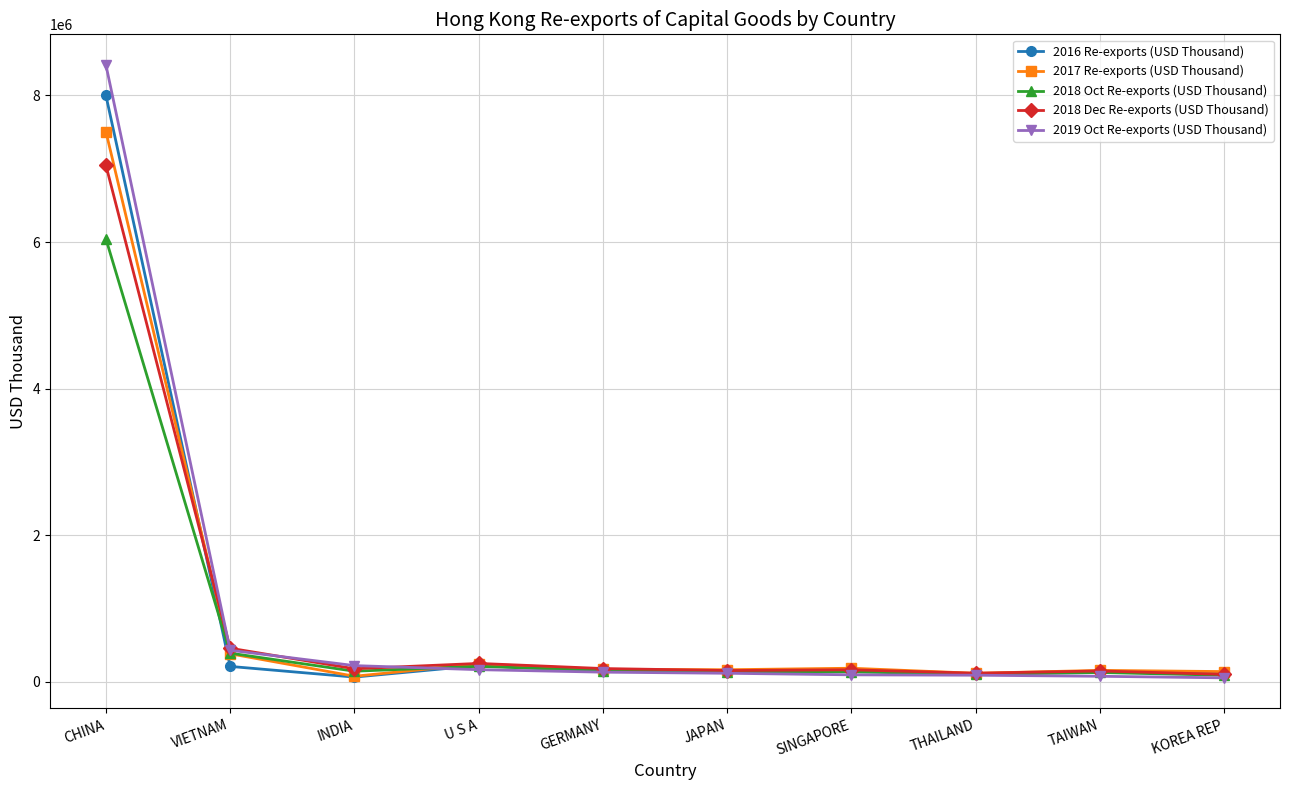

How many lines are shown in the chart?

5